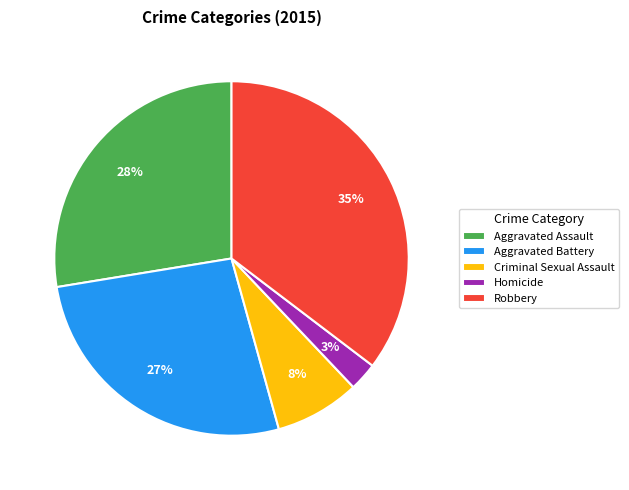

Does any single category account for the majority?

No